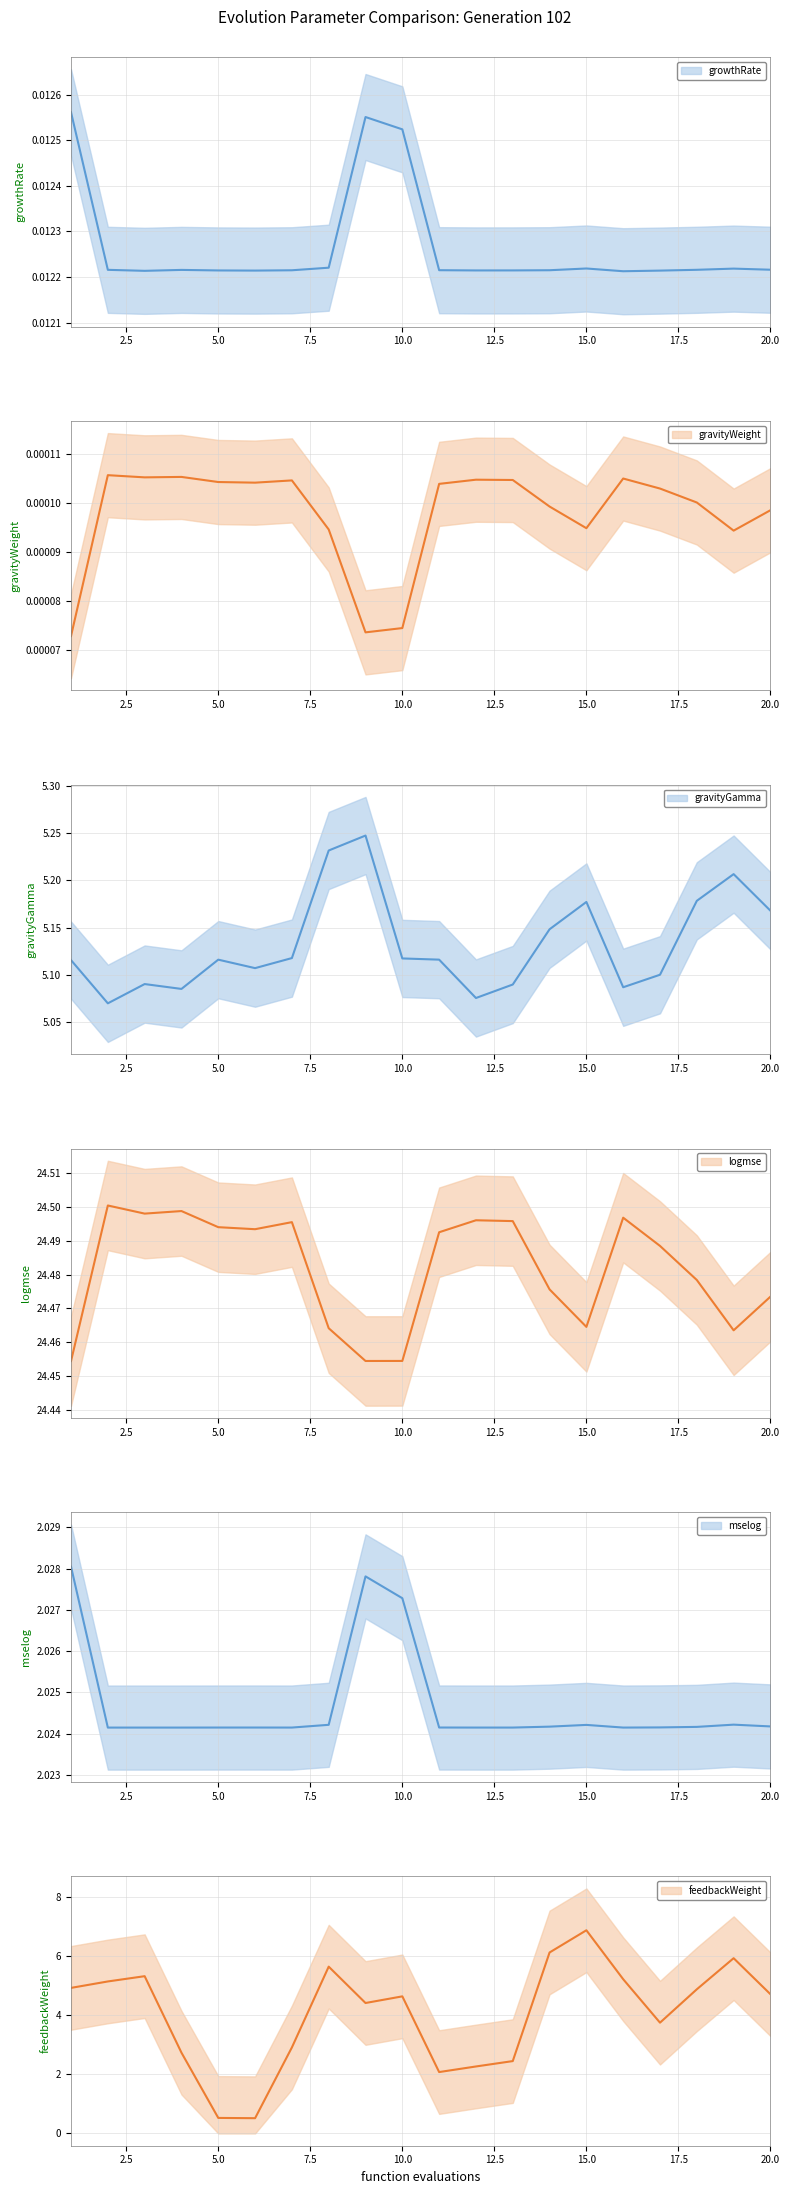

True or false: gravityGamma and mselog cross at least once.

False